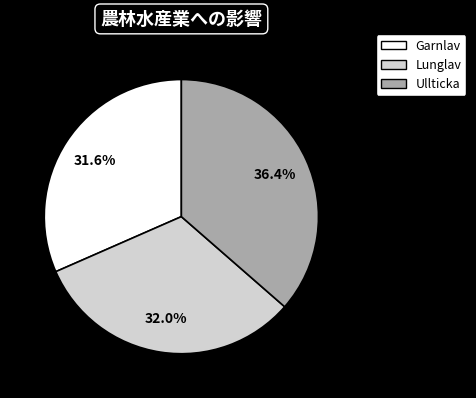

Which slice is the largest?

Ullticka